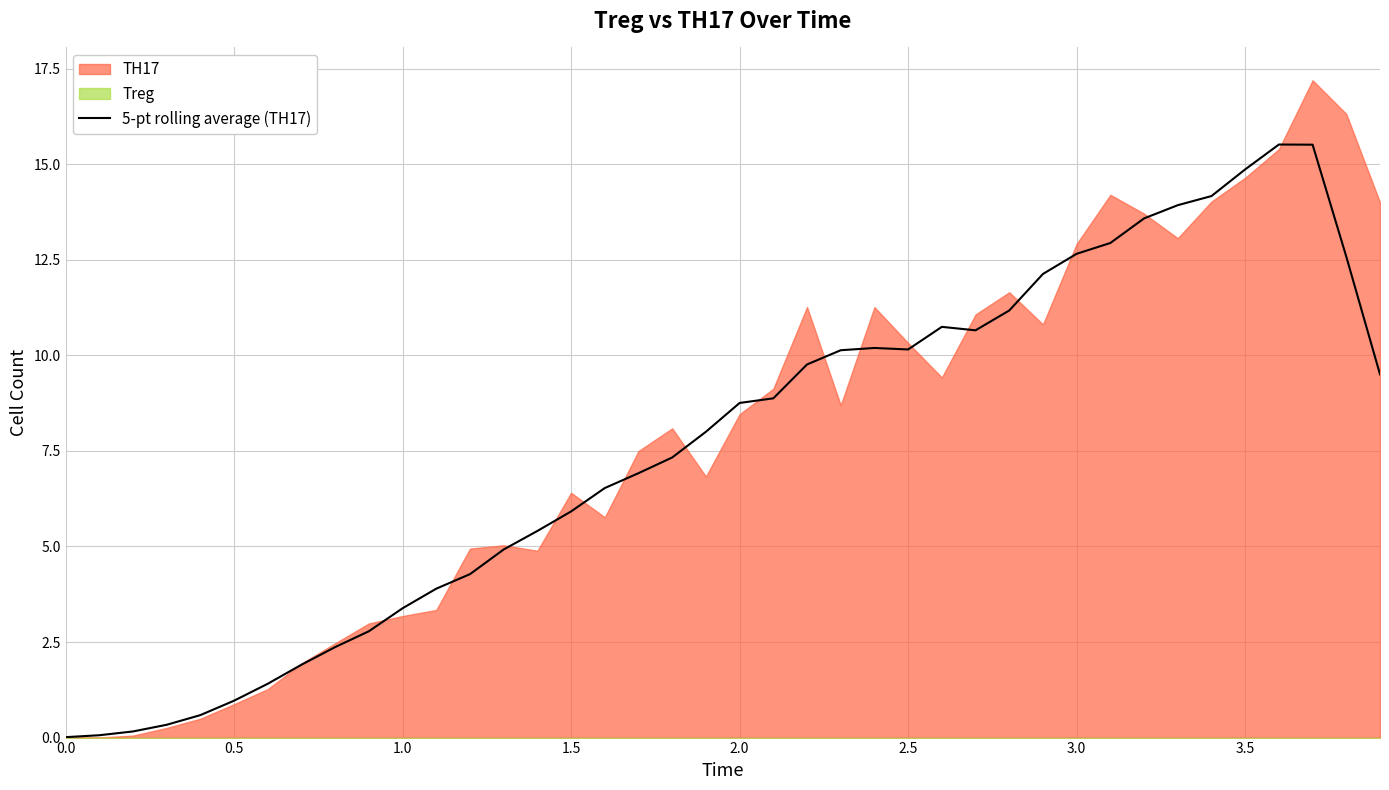

What is the highest value of the 5-pt rolling average (TH17) series?

15.5